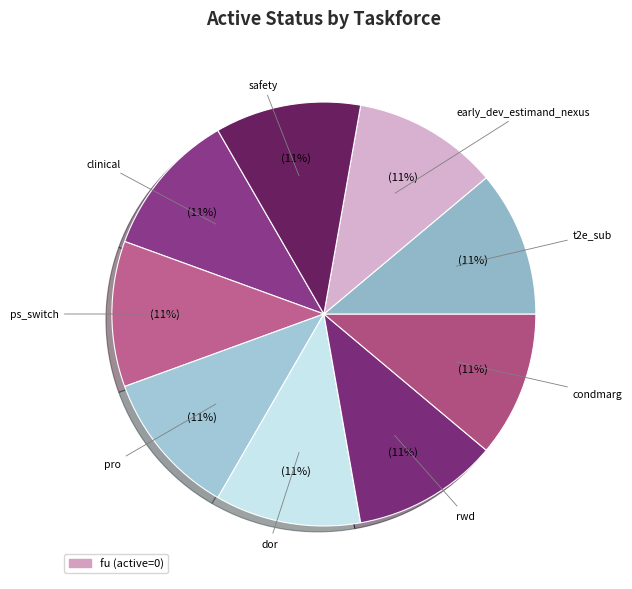

Which category has the biggest portion of the pie?

clinical